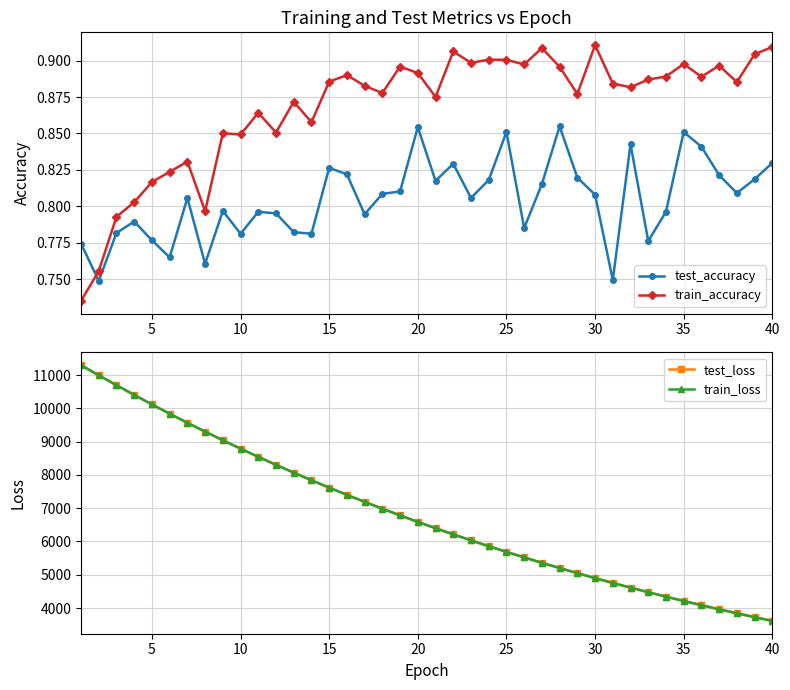

How many train_accuracy values are between 0 and 1?

40